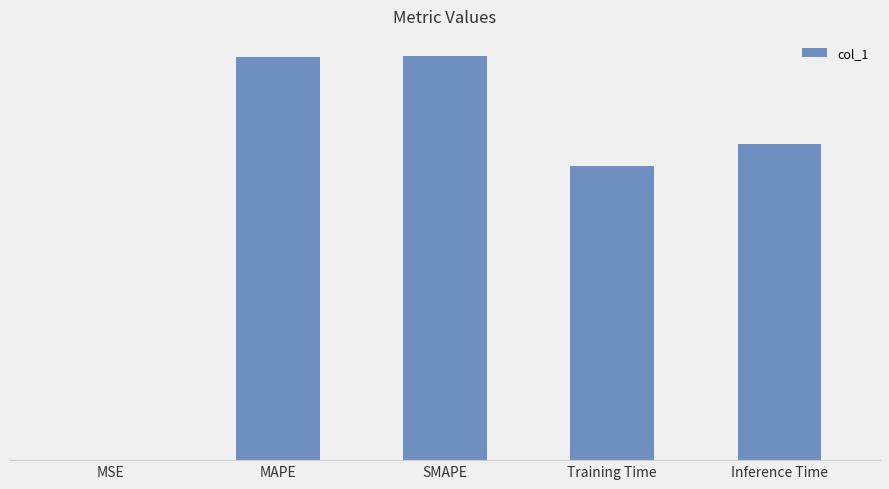

What is the change in value from MSE to SMAPE?

+0.5